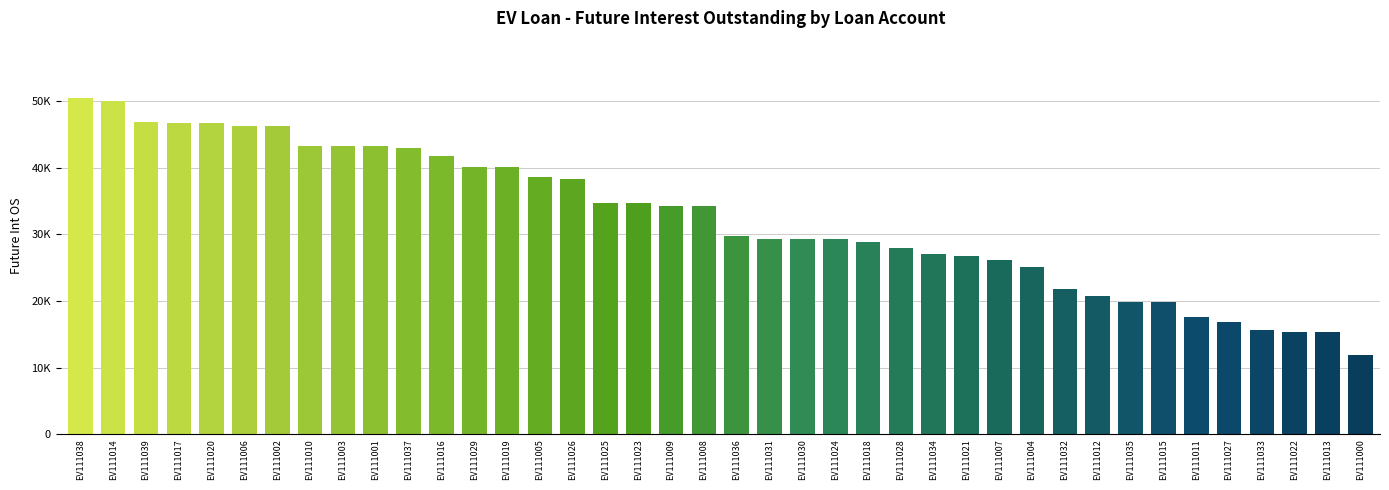

At which label does the data first exceed 34239?

EV111038